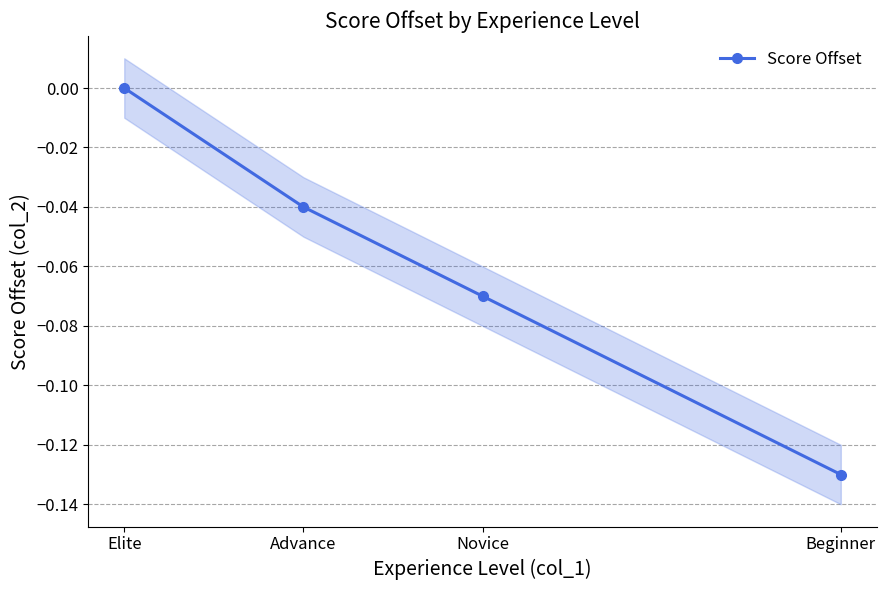

List the labels in order of Score Offset value, smallest first.

Beginner, Novice, Advance, Elite